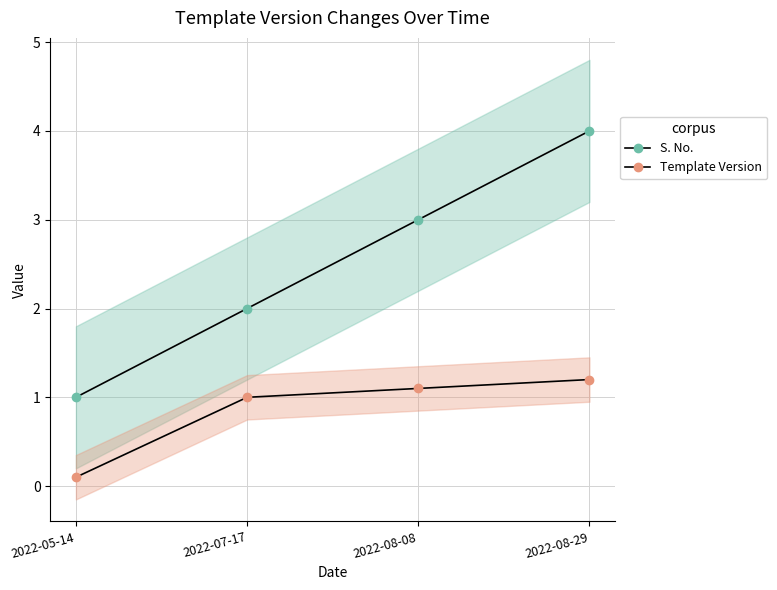

True or false: Template Version has more than 1 points higher than both neighbors.

False